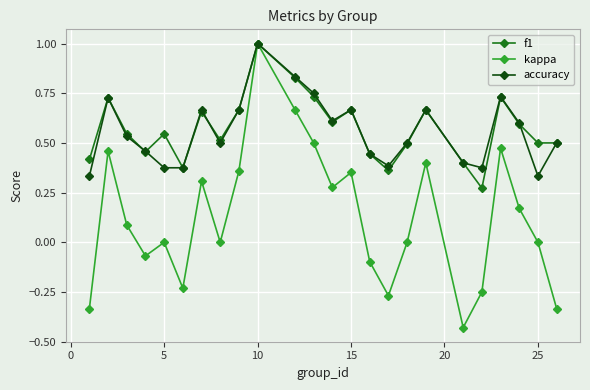

How many interior local peaks does the accuracy series have?

6